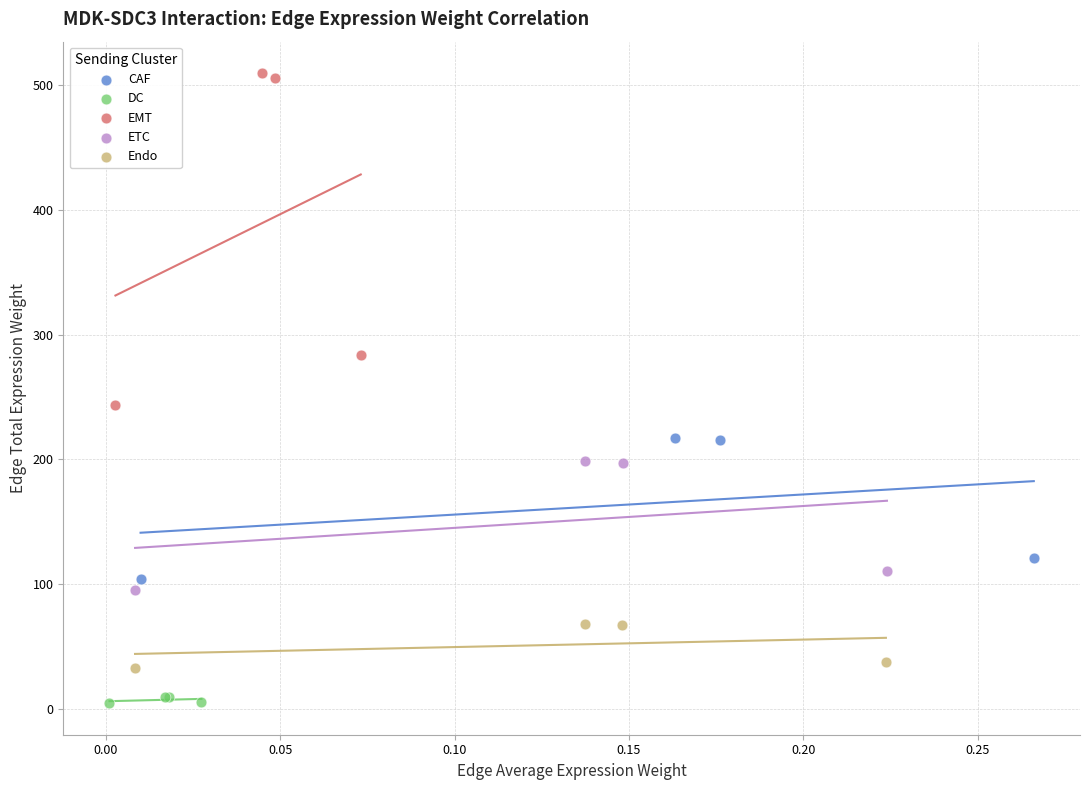

Which series has the largest Y range (max minus min)?

EMT